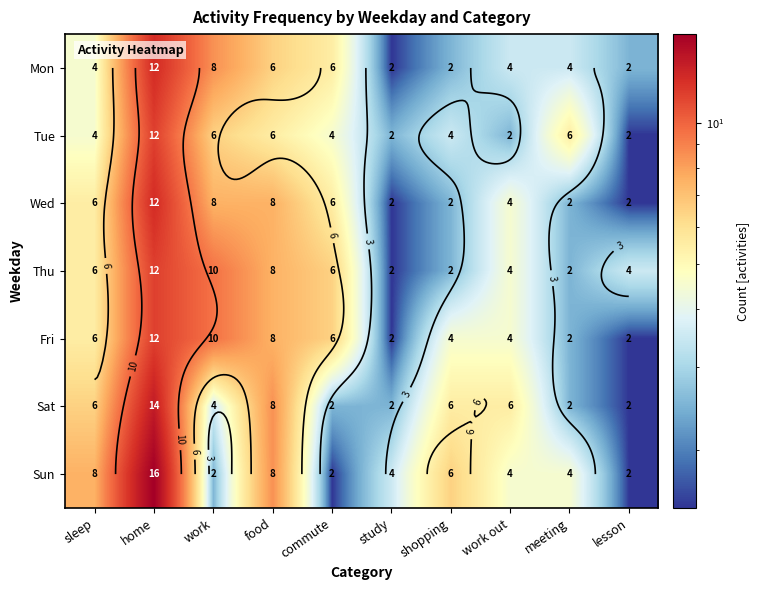

True or false: Mon has a value of 19.0 at home.

False